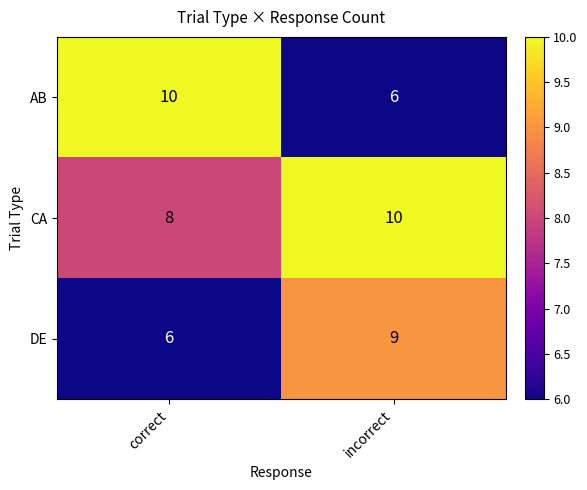

The value of CA at incorrect is 10. True or false?

True